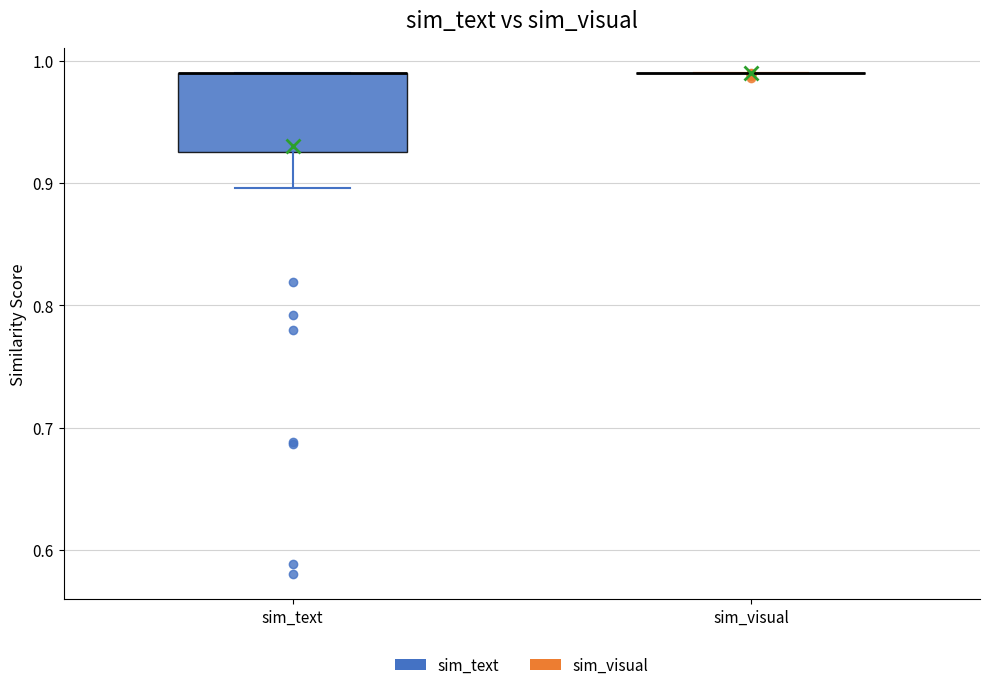

Reading left to right, read every box against the y-axis: the position of its median line, the range the box covers, and the ends of its whiskers. The values are not printed on the chart, so give them approximately, as read against the axis.

sim_text: median 0.99 (drawn on the box's upper edge), box 0.93 to 0.99, whiskers 0.90 to 0.99
sim_visual: box collapsed to a line at 0.99, whiskers 0.99 to 0.99